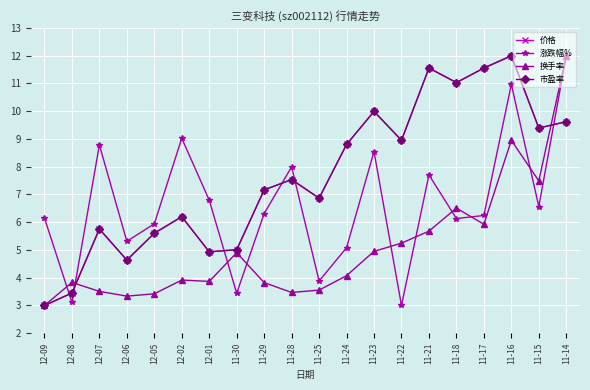

What is the value of the 涨跌幅% point at the 12th from the left?

5.1